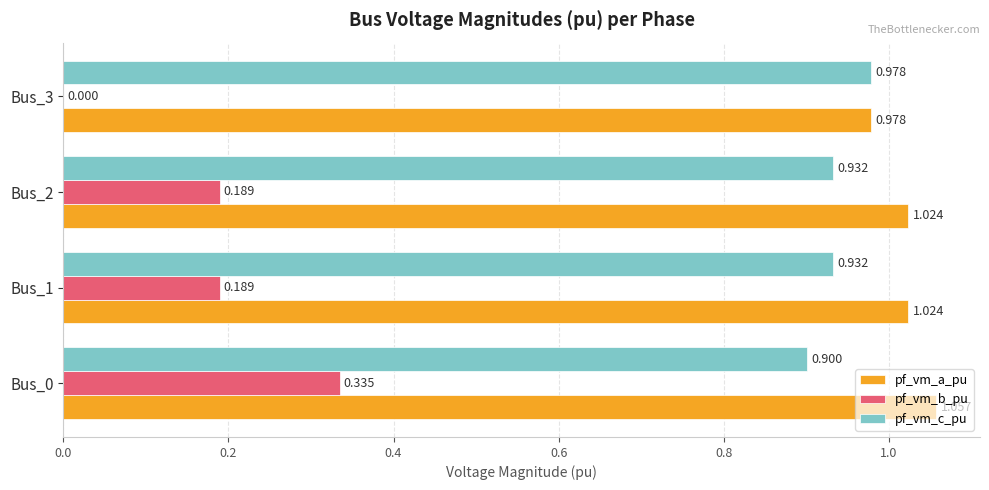

How many distinct data groups are displayed?

3